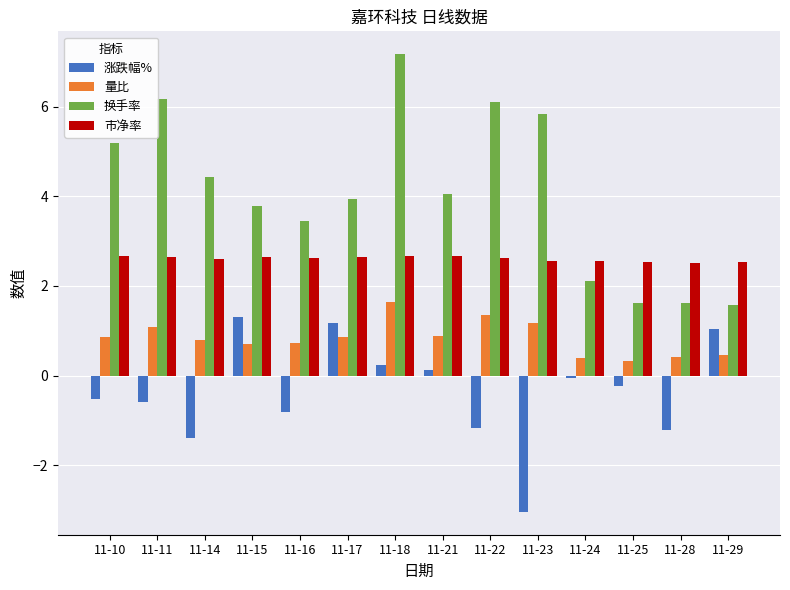

The value of 市净率 at 11-22 is 2.6. True or false?

True